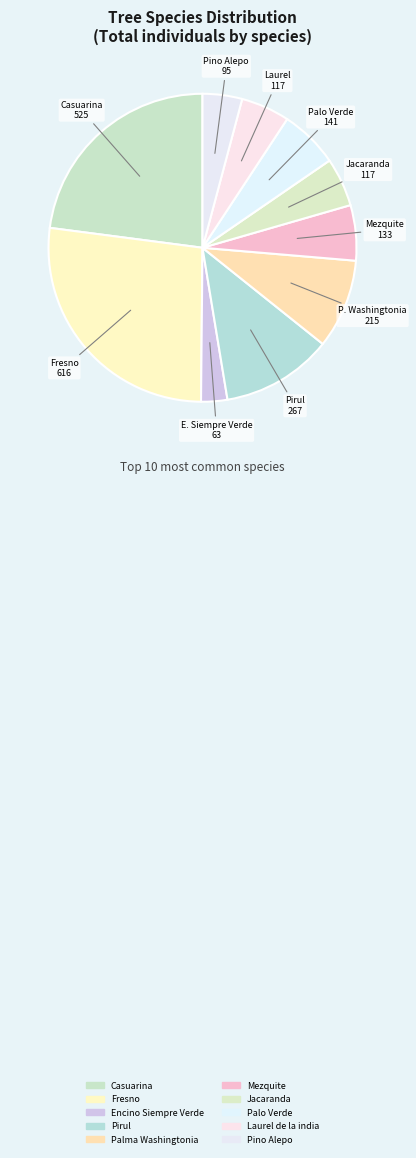

Which slice is the largest?

Fresno